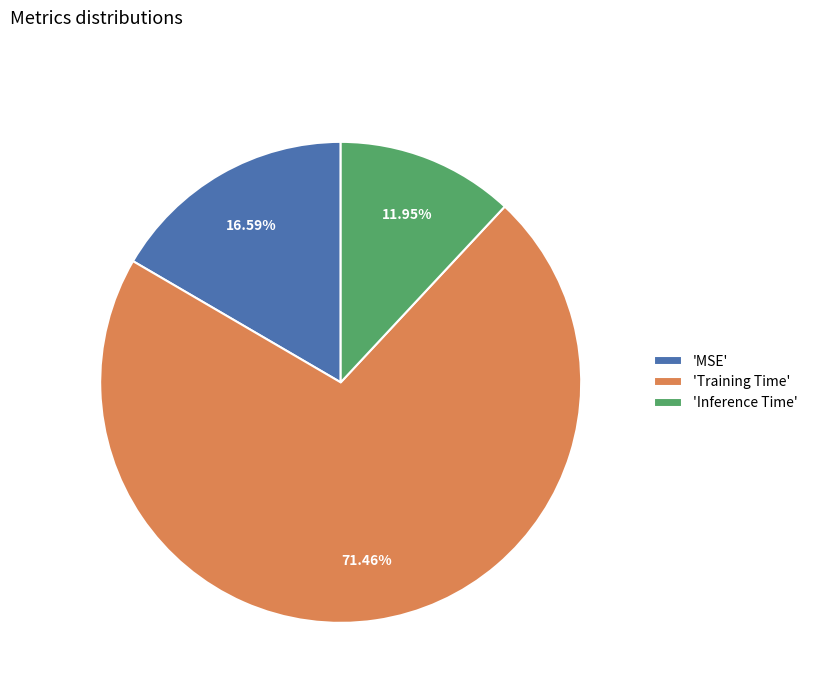

Do 'MSE' and 'Inference Time' together represent more than half of the pie?

No